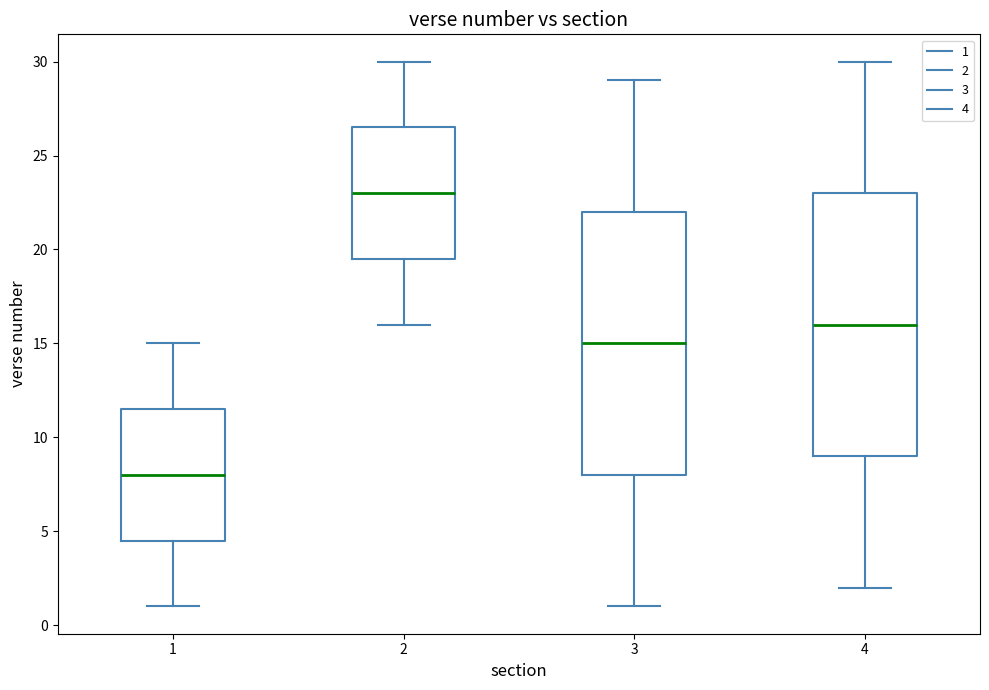

Reading left to right, read every box against the y-axis: the position of its median line, the range the box covers, and the ends of its whiskers. The values are not printed on the chart, so give them approximately, as read against the axis.

1: median 8.0, box 4.5 to 11.5, whiskers 1.0 to 15.0
2: median 23.0, box 19.5 to 26.5, whiskers 16.0 to 30.0
3: median 15.0, box 8.0 to 22.0, whiskers 1.0 to 29.0
4: median 16.0, box 9.0 to 23.0, whiskers 2.0 to 30.0